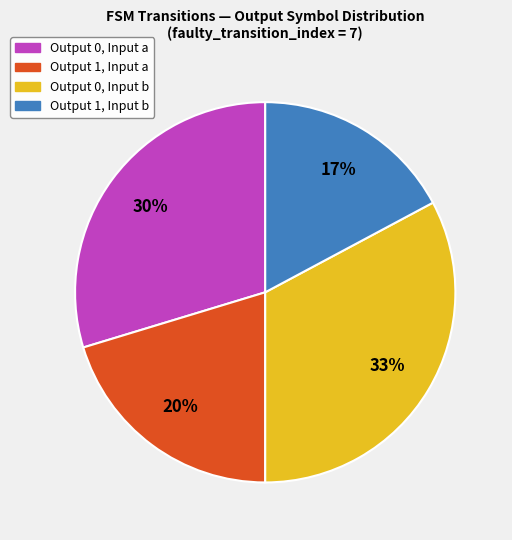

Does any single category account for the majority?

No